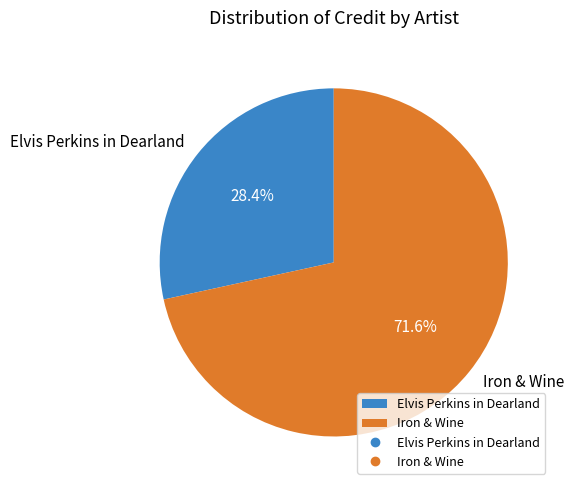

Combined, what portion of the pie is Iron & Wine and Elvis Perkins in Dearland?

100.0%